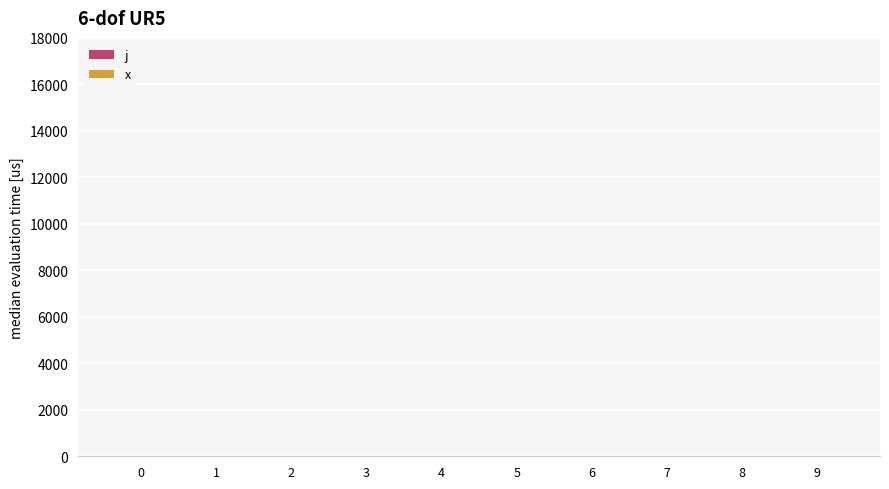

What is the average value of the x series?

1